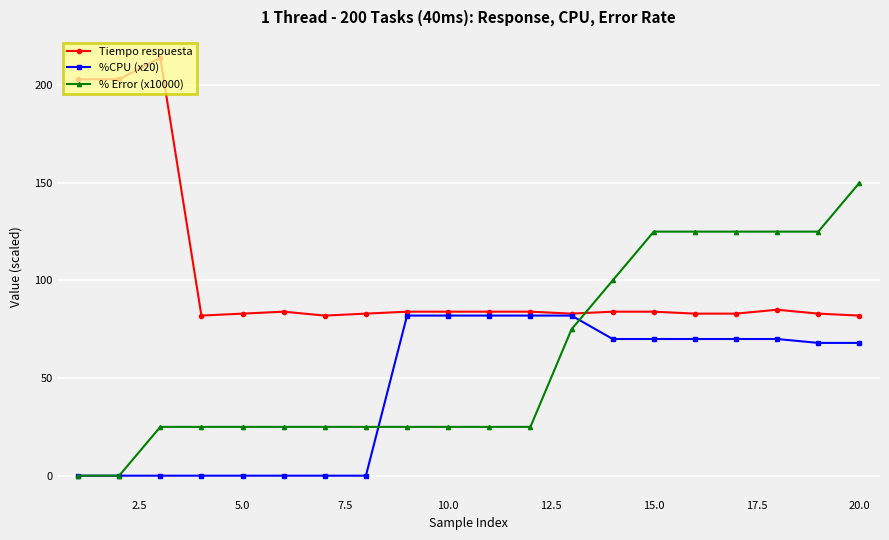

How many times do % Error (x10000) and Tiempo respuesta cross each other?

1